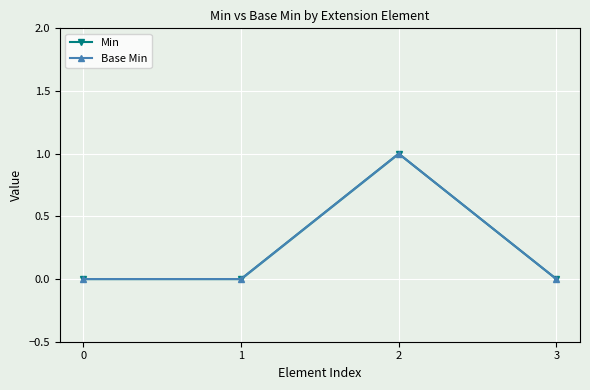

List the series in order of their peak value, lowest first.

Min, Base Min